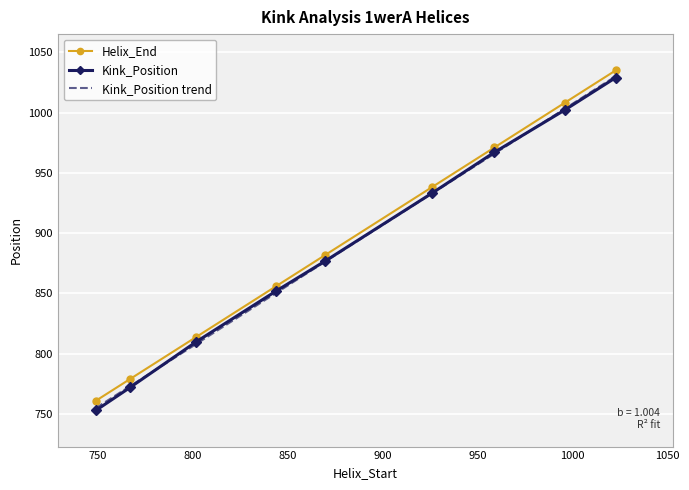

What is the minimum value for Kink_Position?

753.0